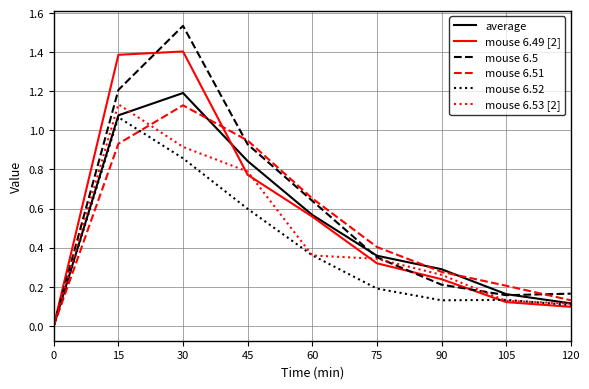

Rank the series at 30 from lowest to highest value.

mouse 6.52, mouse 6.53 [2], mouse 6.51, average, mouse 6.49 [2], mouse 6.5